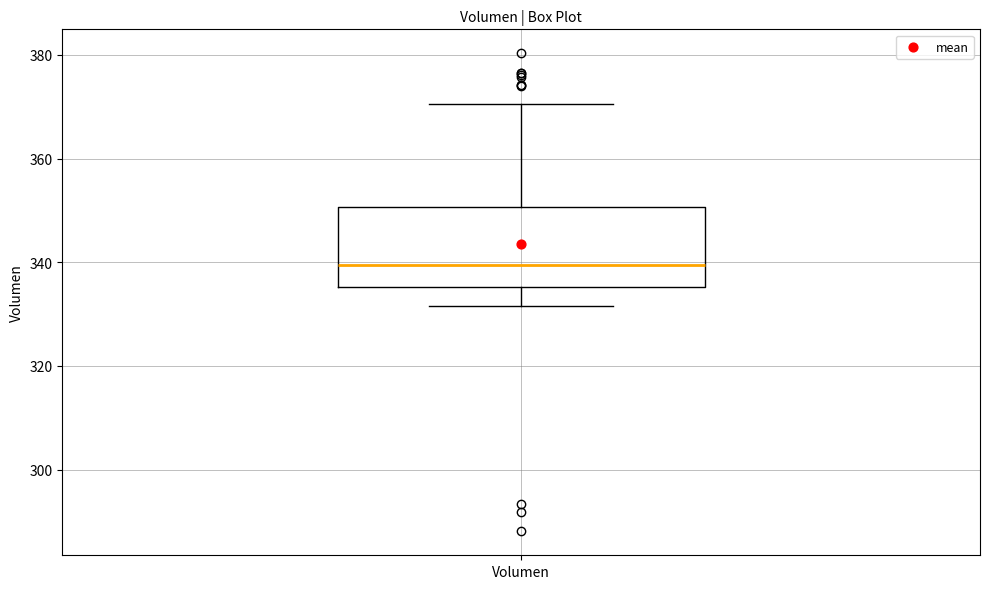

Transcribe this box plot: give where the median line is, the range the box spans, and where the two whiskers end, as read against the y-axis. The values are not printed on the chart, so give them approximately, as read against the axis.

median 340, box 336 to 350, whiskers 332 to 370